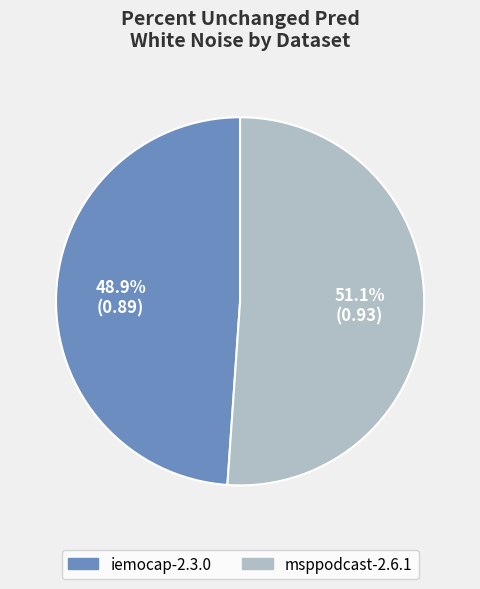

The iemocap-2.3.0 slice represents 49% of the pie. True or false?

True